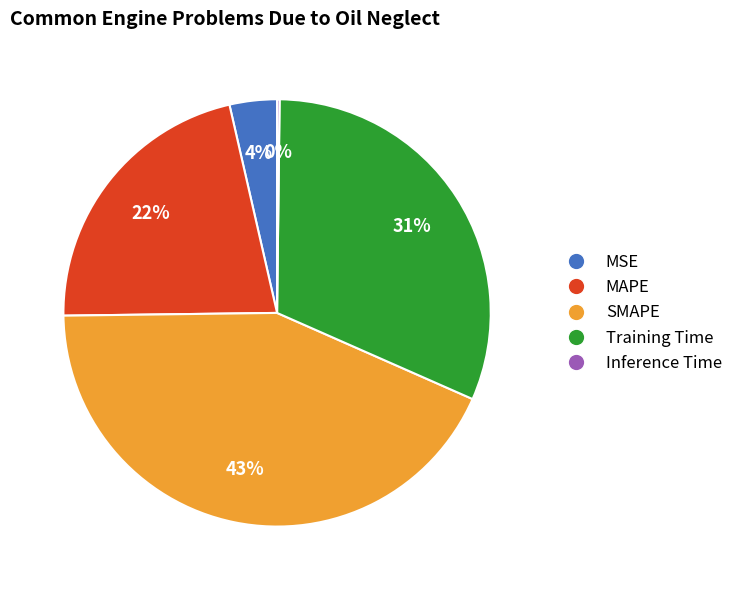

To the nearest percent, what is the combined percentage of Training Time and MSE?

35%